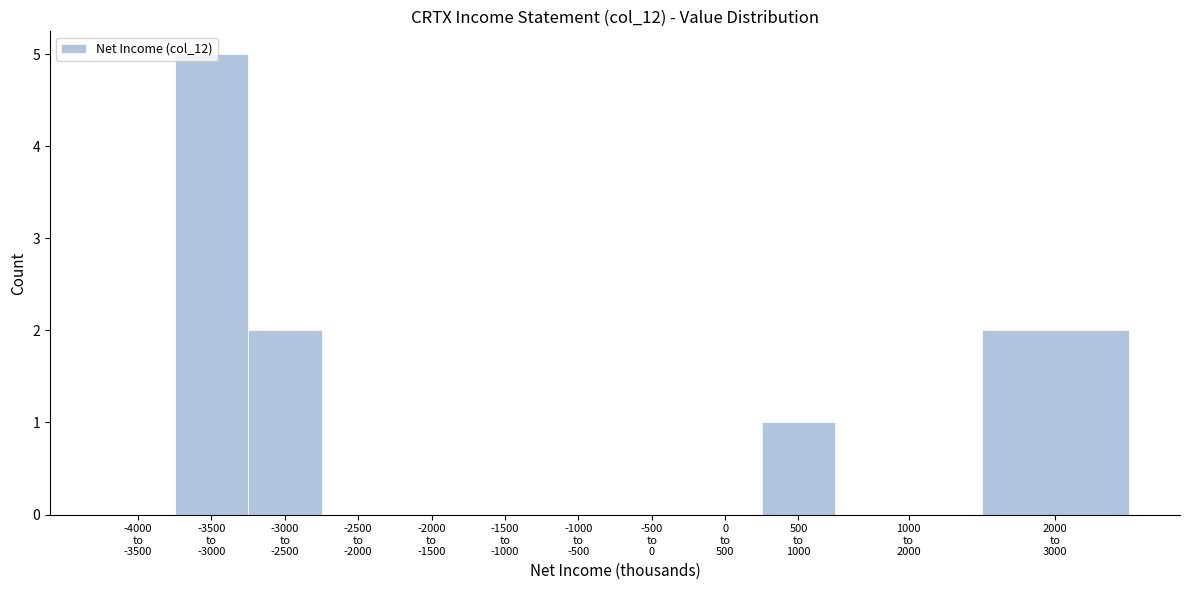

What is the greatest value displayed?

5